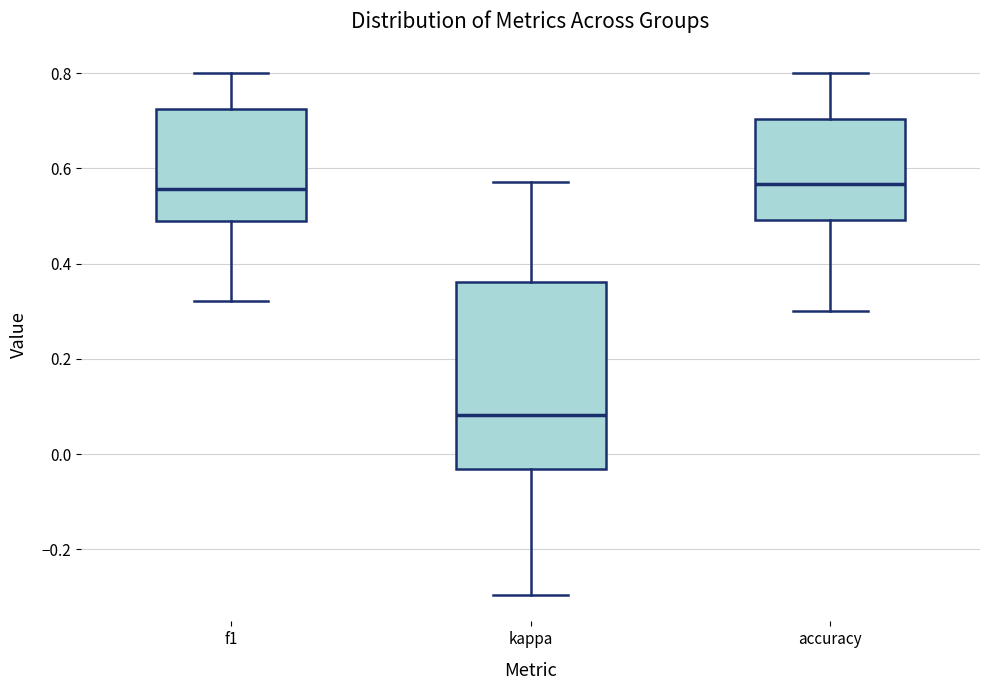

Reading left to right, transcribe this box plot: for each box, give where its median line is, the range the box spans, and where its two whiskers end, as read against the y-axis. The values are not printed on the chart, so give them approximately, as read against the axis.

f1: median 0.56, box 0.48 to 0.72, whiskers 0.32 to 0.80
kappa: median 0.08, box -0.04 to 0.36, whiskers -0.30 to 0.58
accuracy: median 0.56, box 0.50 to 0.70, whiskers 0.30 to 0.80